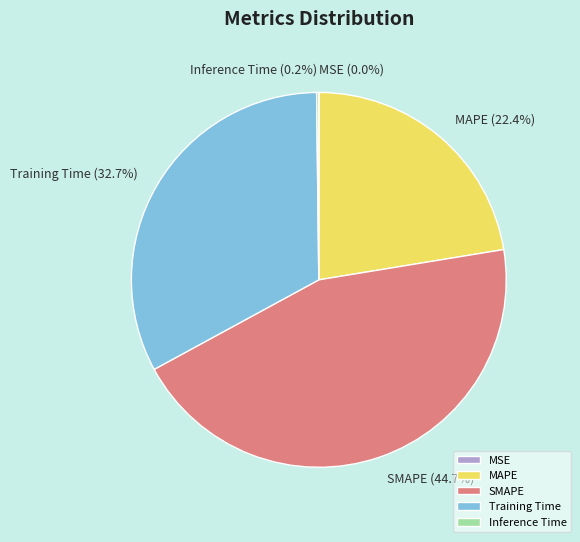

Which category has the biggest portion of the pie?

SMAPE